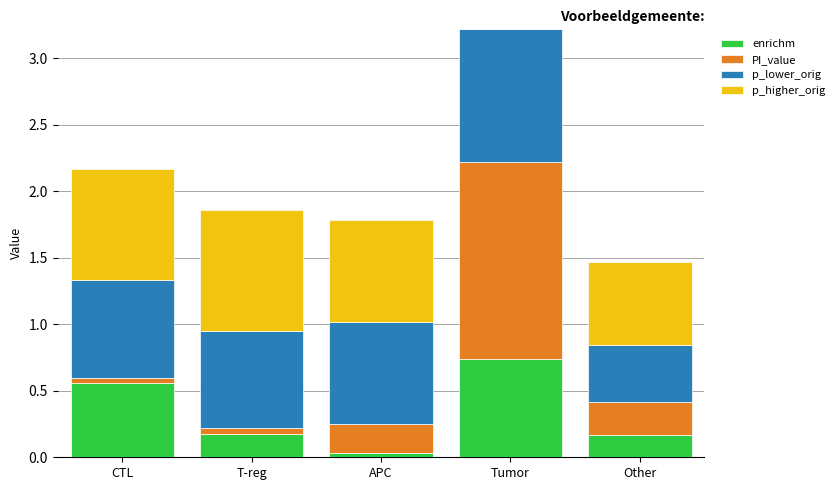

At which category is the sum across all series the highest?

Tumor